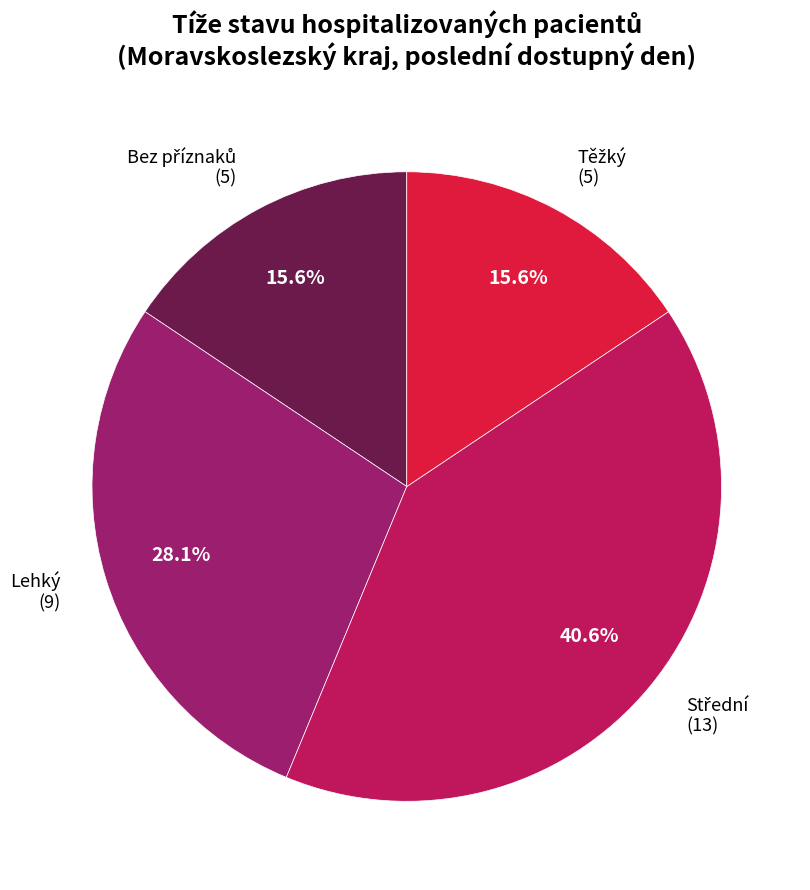

Does any single category account for the majority?

No